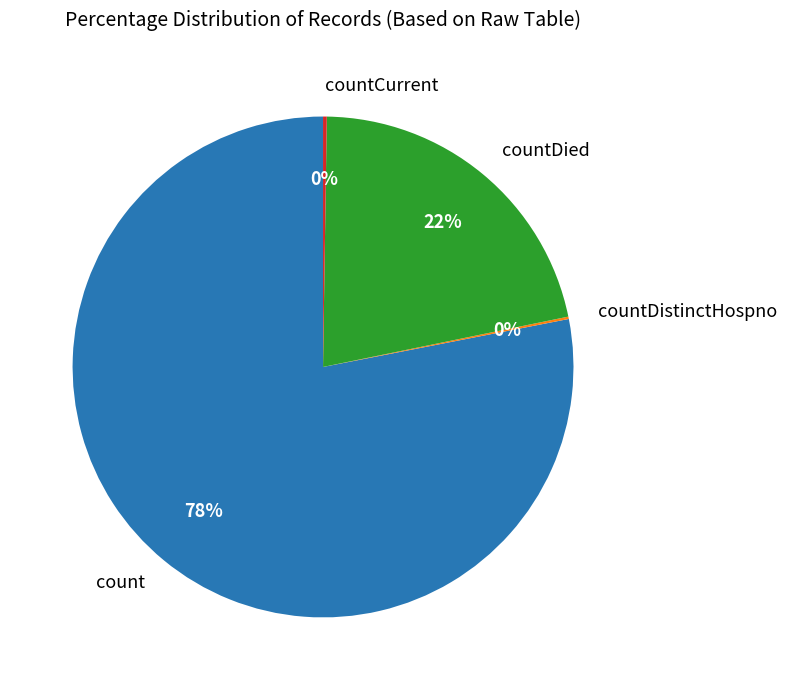

To the nearest percent, what portion does countDied represent?

22%